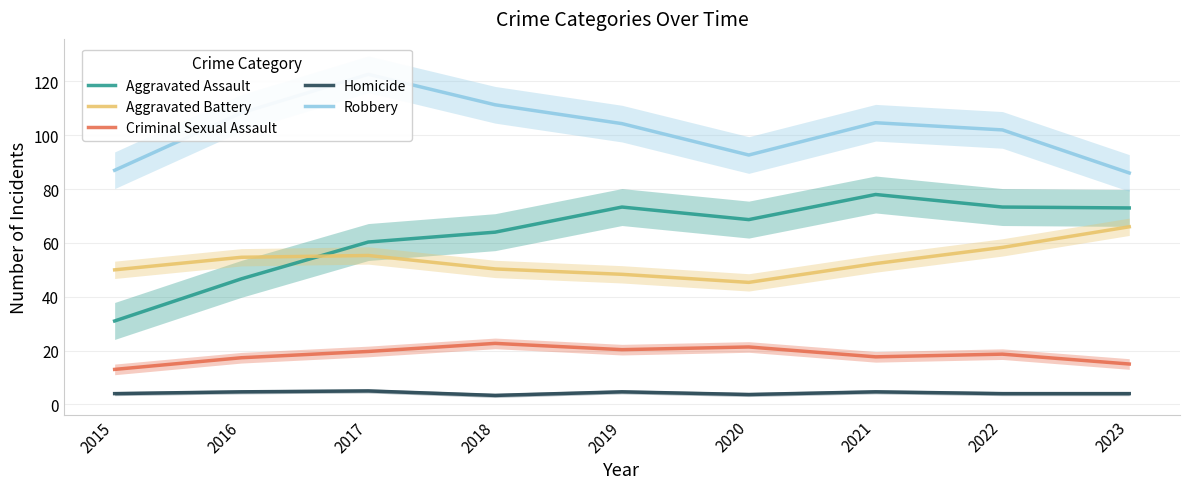

Where is the first local maximum for Homicide?

2017